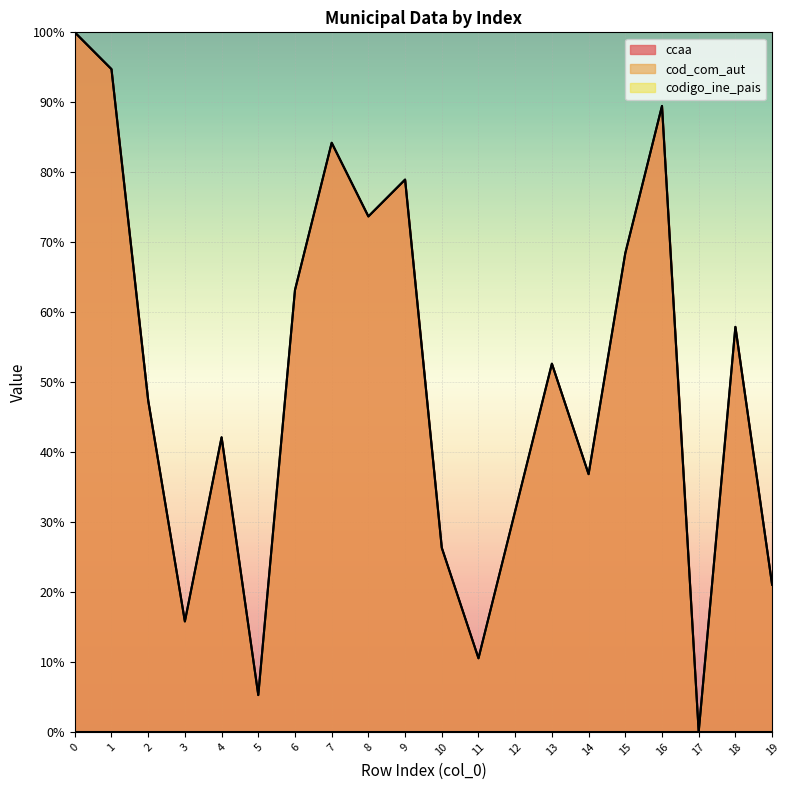

What is the maximum value shown in the chart?

100.0